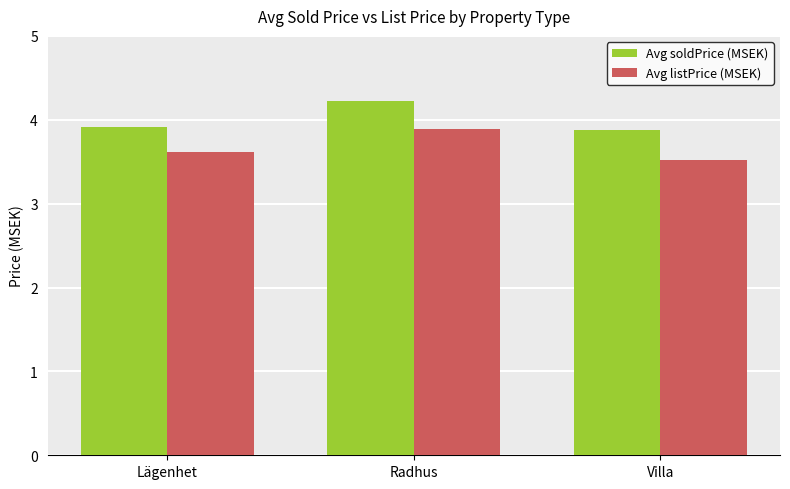

Are the bars horizontal?

No